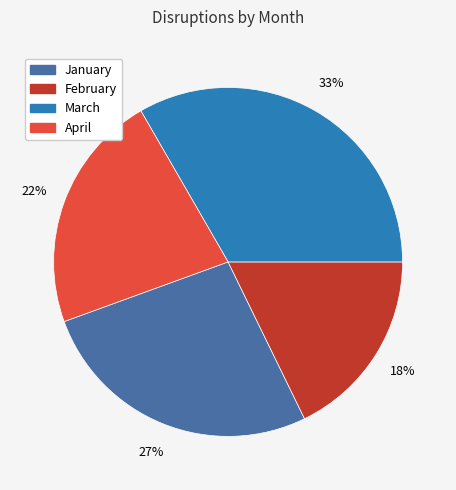

Which has a higher value, March or February?

March